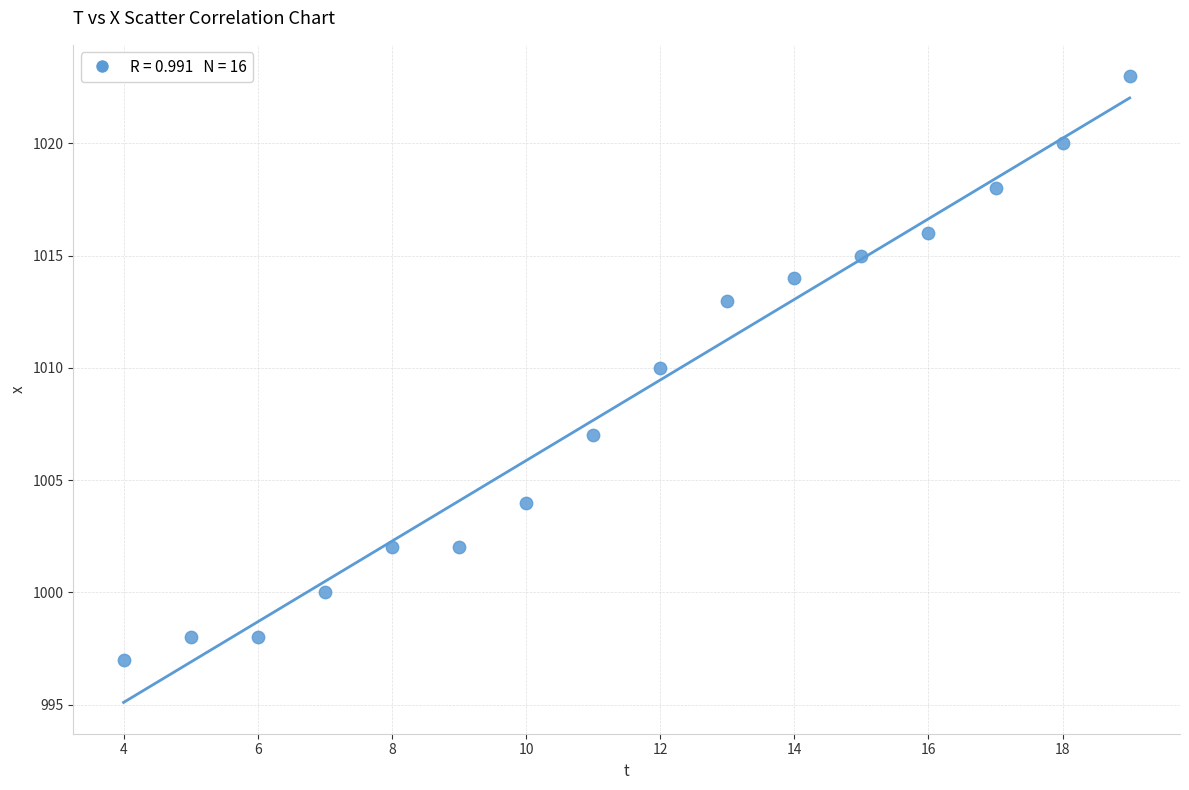

What is the range of Y values (max minus min)?

26